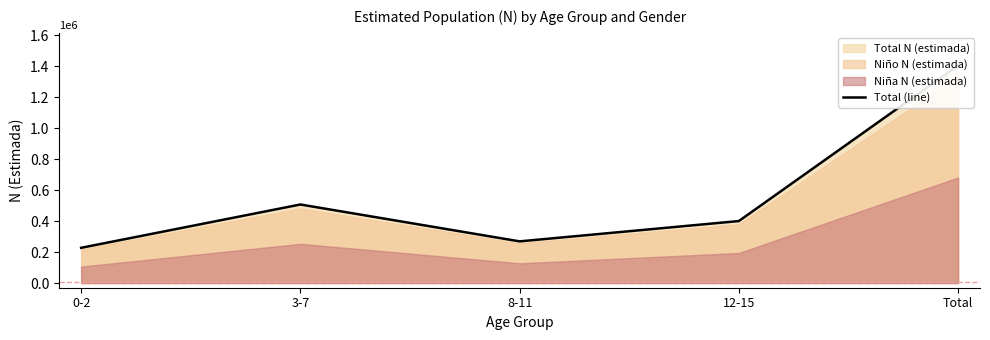

True or false: there are more than 1 points higher than both neighbors.

False